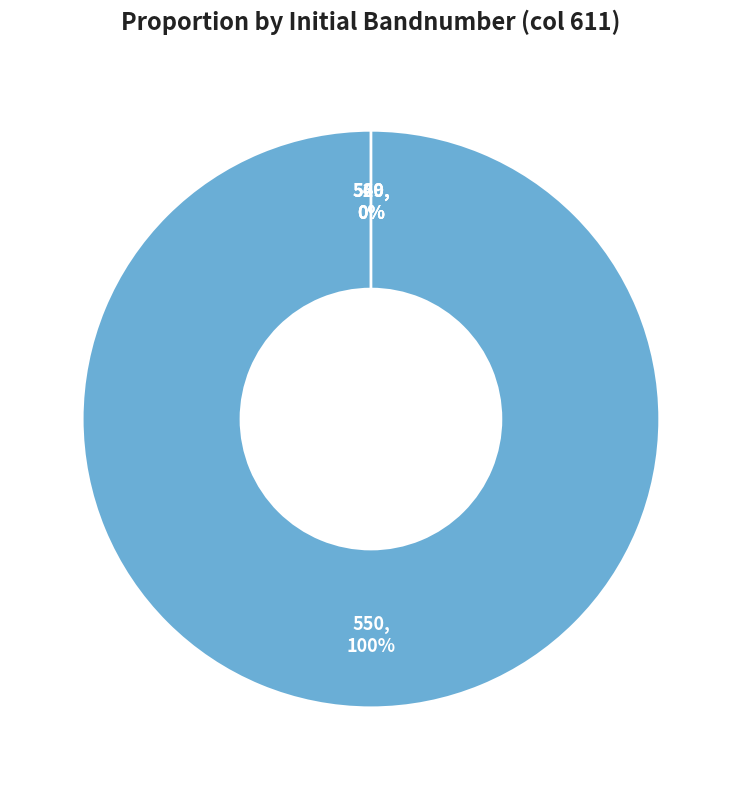

Is it true that 560 is 1% of the pie?

False